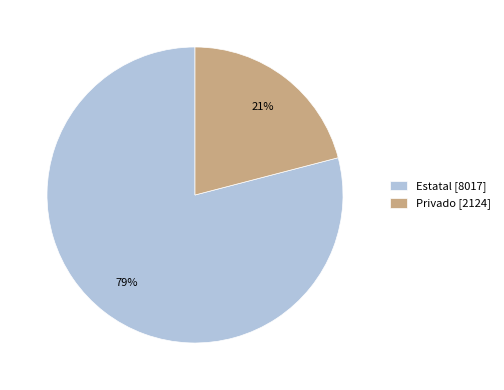

Is it true that Estatal is 68% of the pie?

False